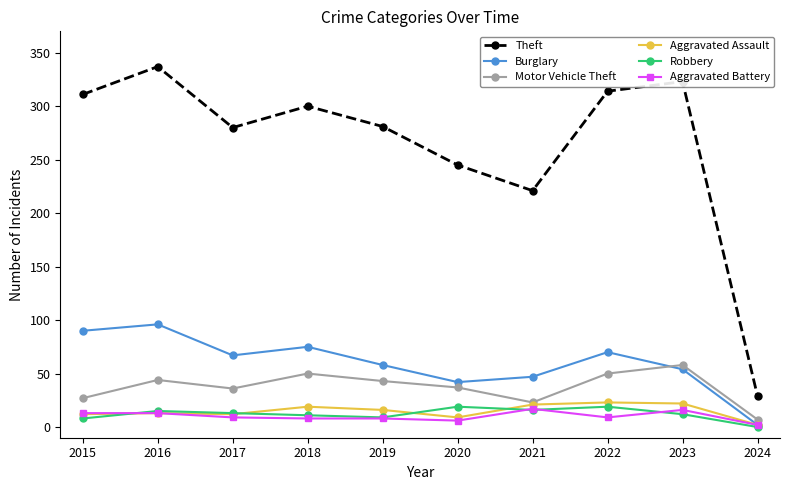

Read the Burglary value at 2020.

42